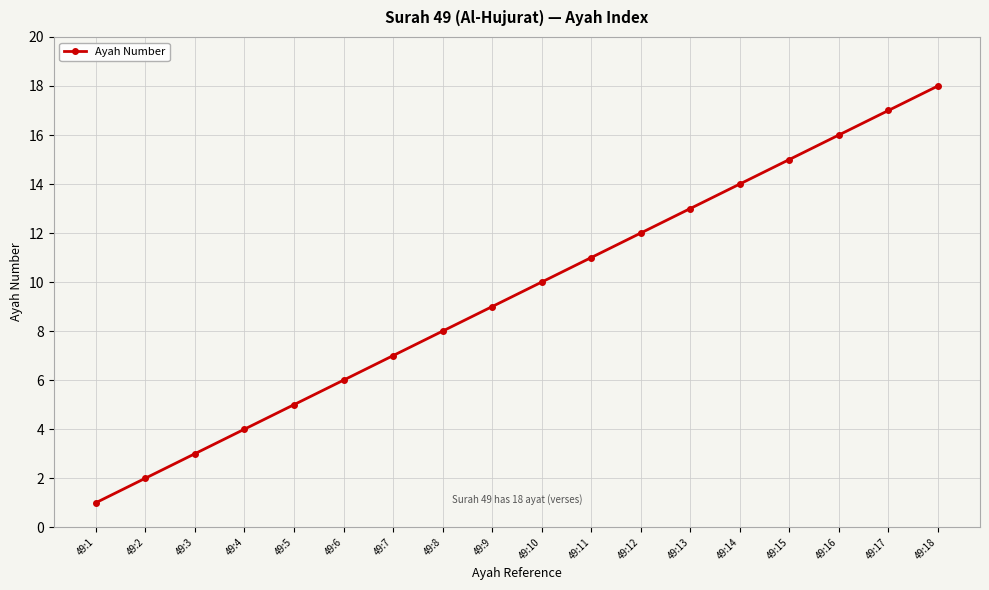

True or false: the data shows 10 at 49:6.

False